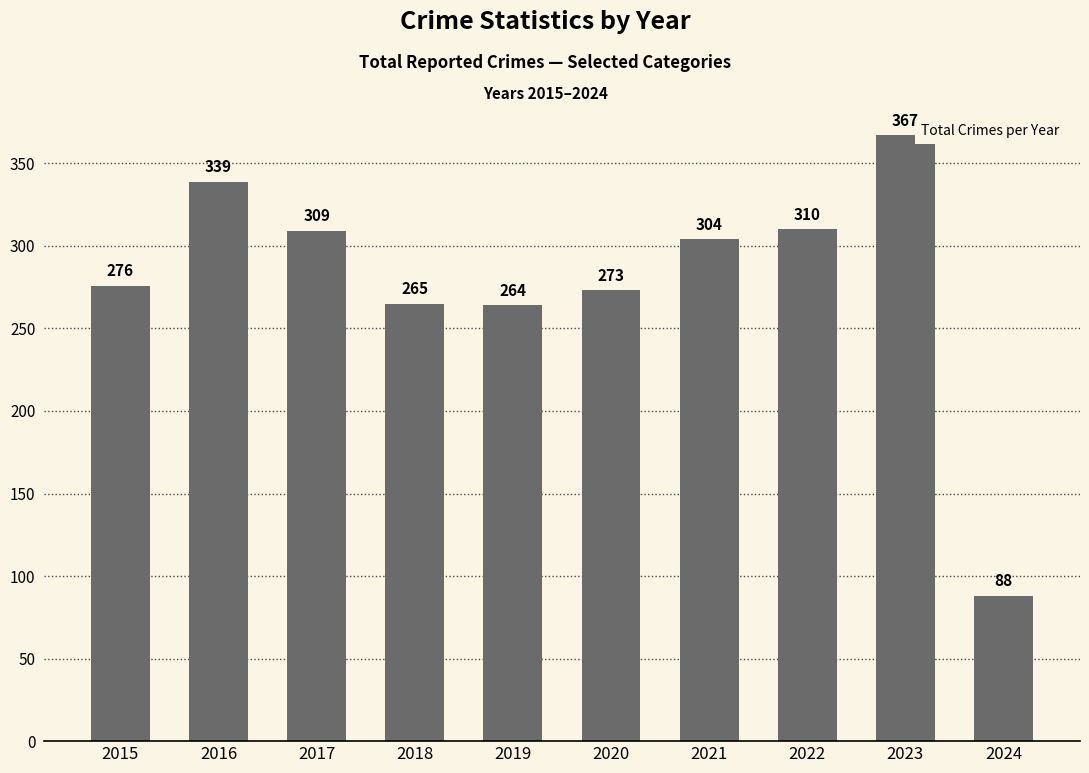

Approximately how many times larger is the value at 2019 compared to 2023?

0.7